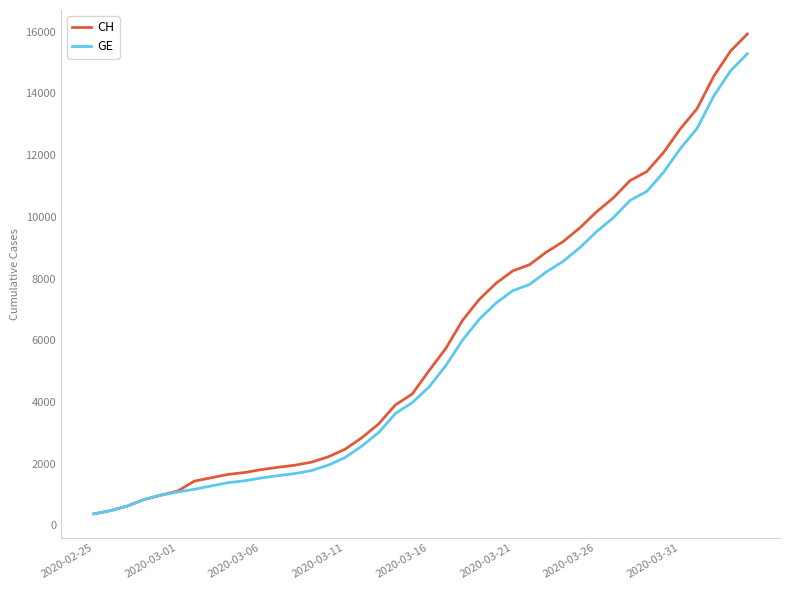

Which series has the largest range (max minus min)?

CH